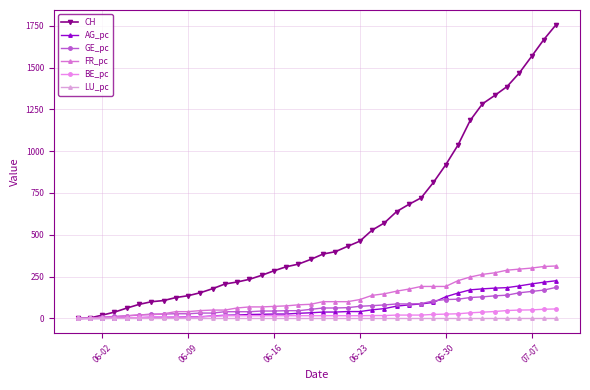

Which series has the largest total across all categories?

CH